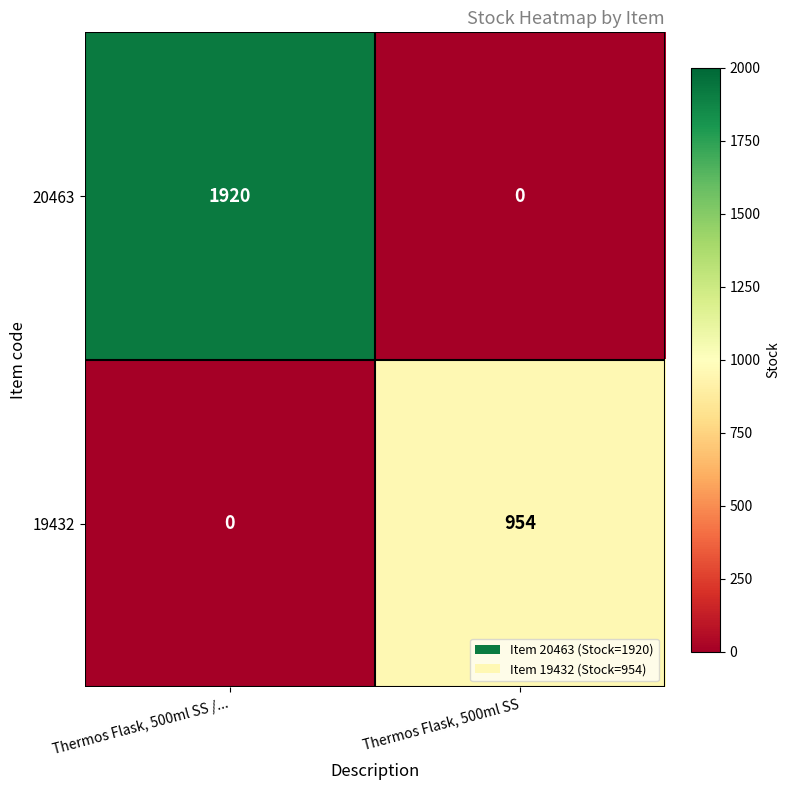

Between Thermos Flask, 500ml SS /... and Thermos Flask, 500ml SS, which series saw the biggest shift?

20463